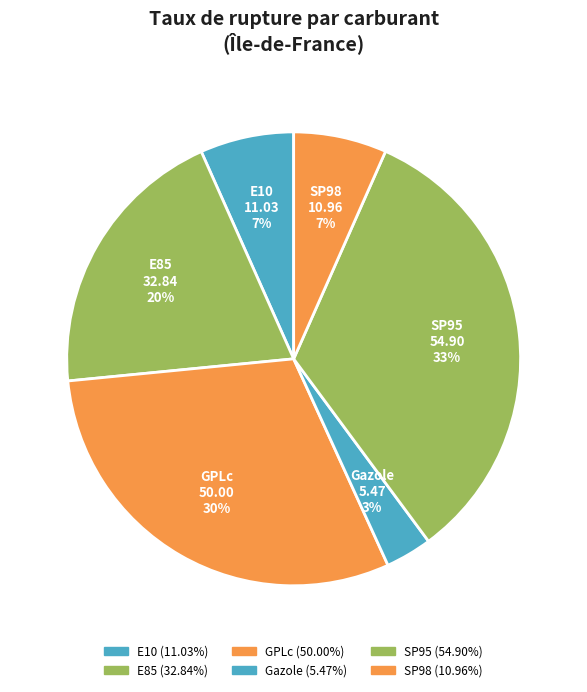

How many slices are in this pie chart?

6